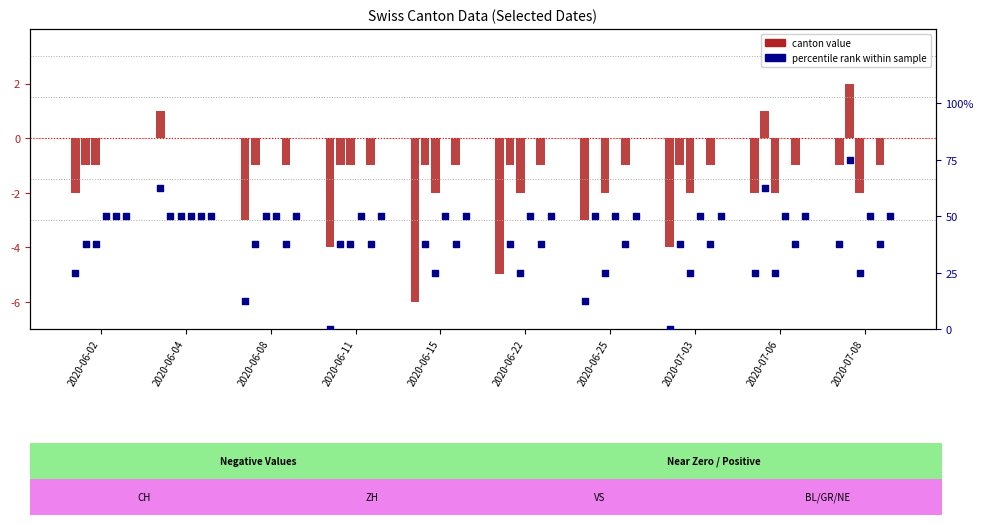

Between 2020-06-22 and 2020-06-15, which is larger?

2020-06-22